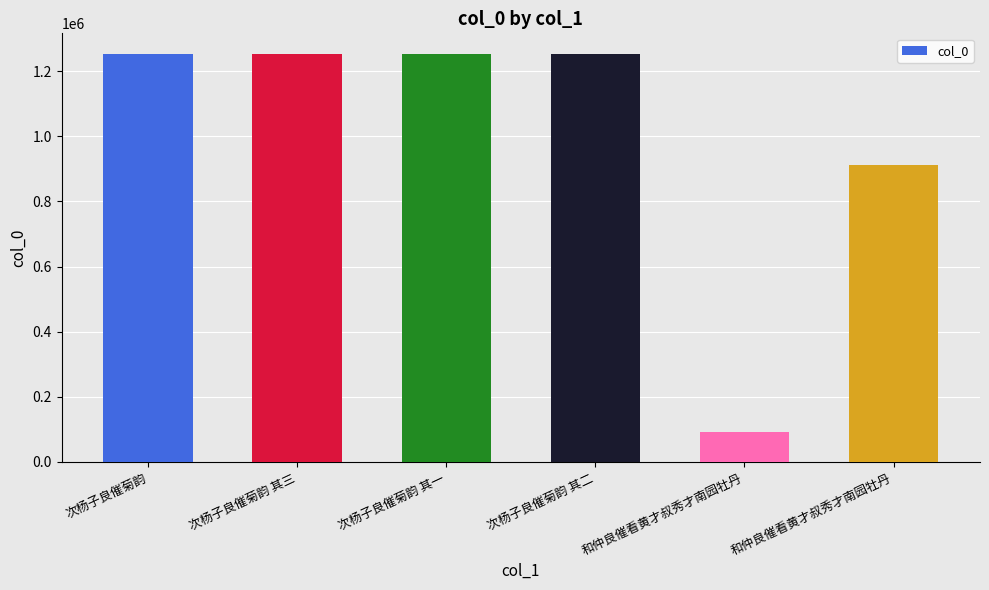

At which label is the value closest to 673178?

和仲良催看黄才叔秀才南园牡丹